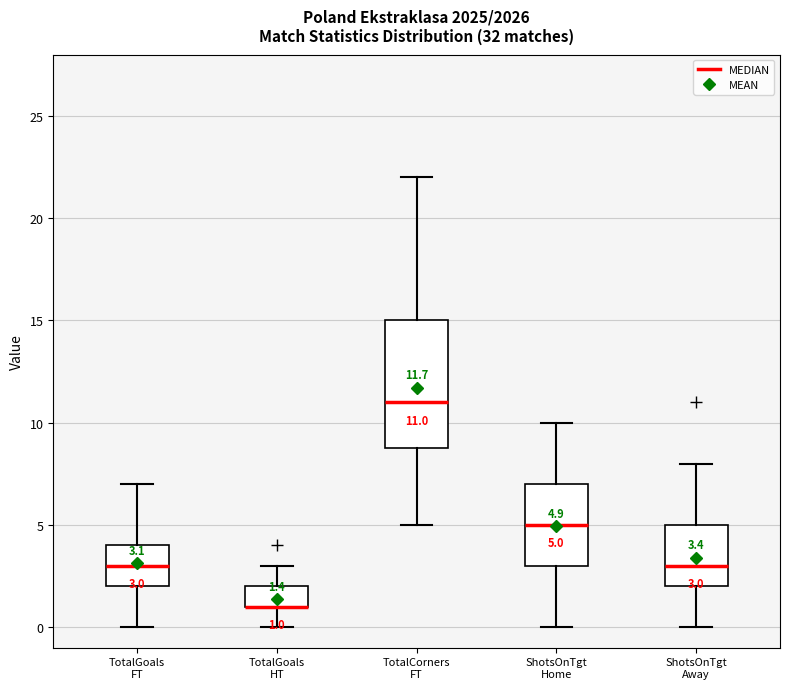

Comparing the boxes themselves (not the whiskers), which one is the tallest?

TotalCorners FT